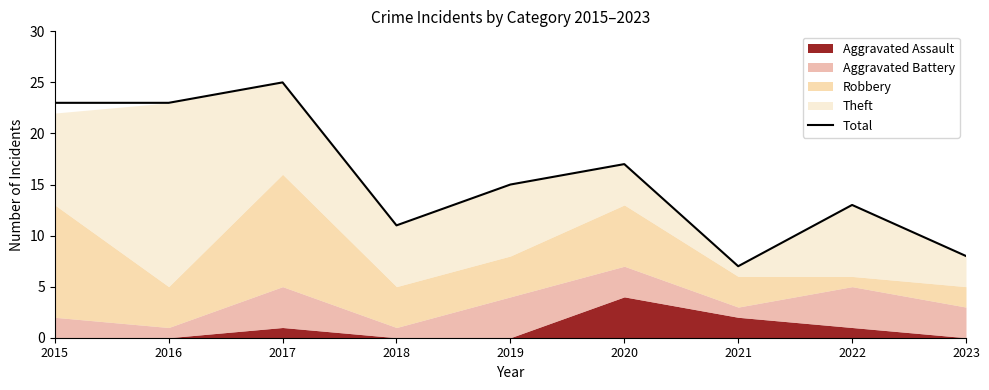

What is the ratio of the value at 2015 to the value at 2023?

2.9